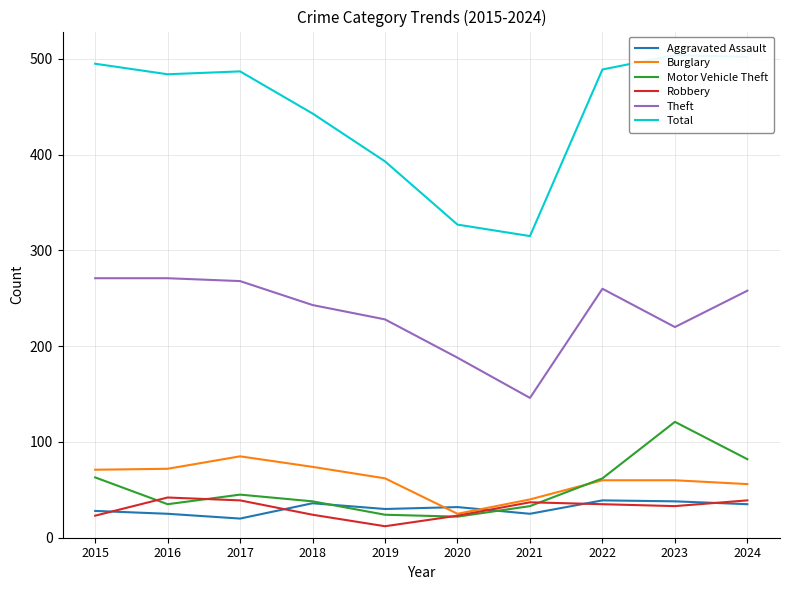

What is the difference between the highest and lowest values at 2016?

459